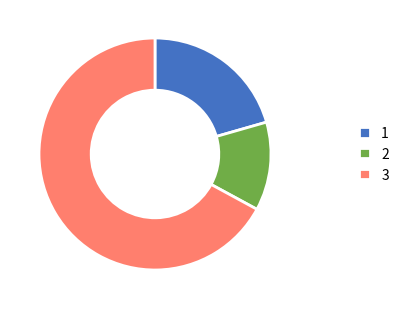

Which has a higher value, 1 or 3?

3